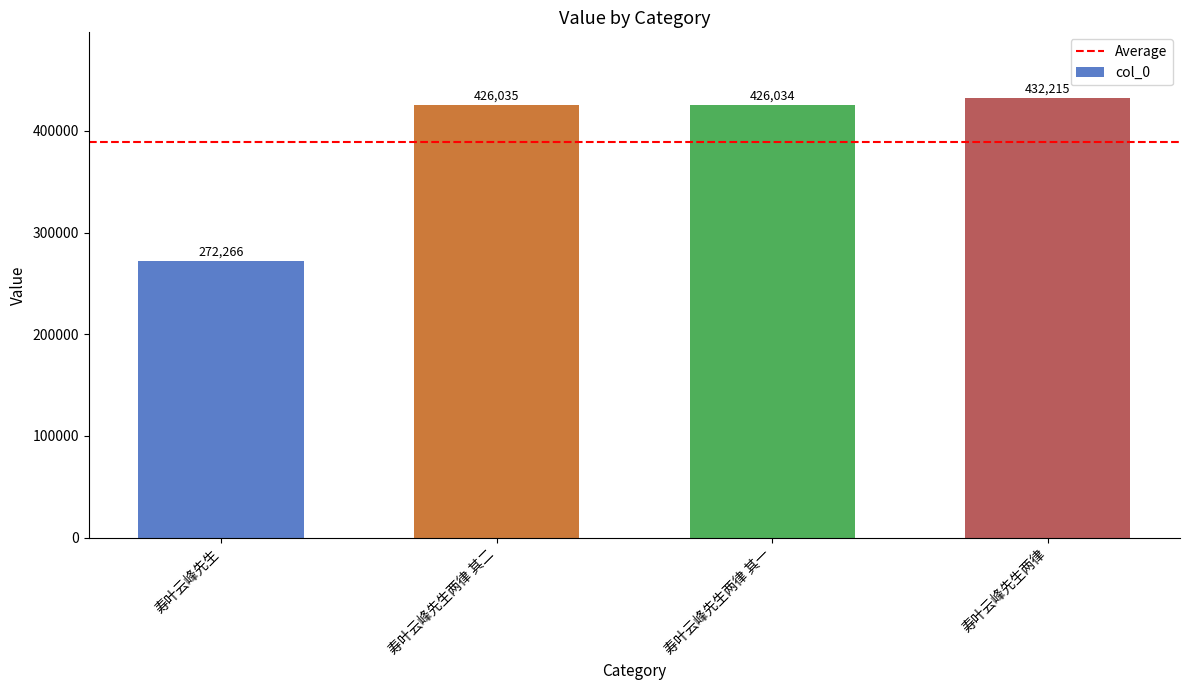

List the labels in order of value, smallest first.

寿叶云峰先生, 寿叶云峰先生两律 其一, 寿叶云峰先生两律 其二, 寿叶云峰先生两律